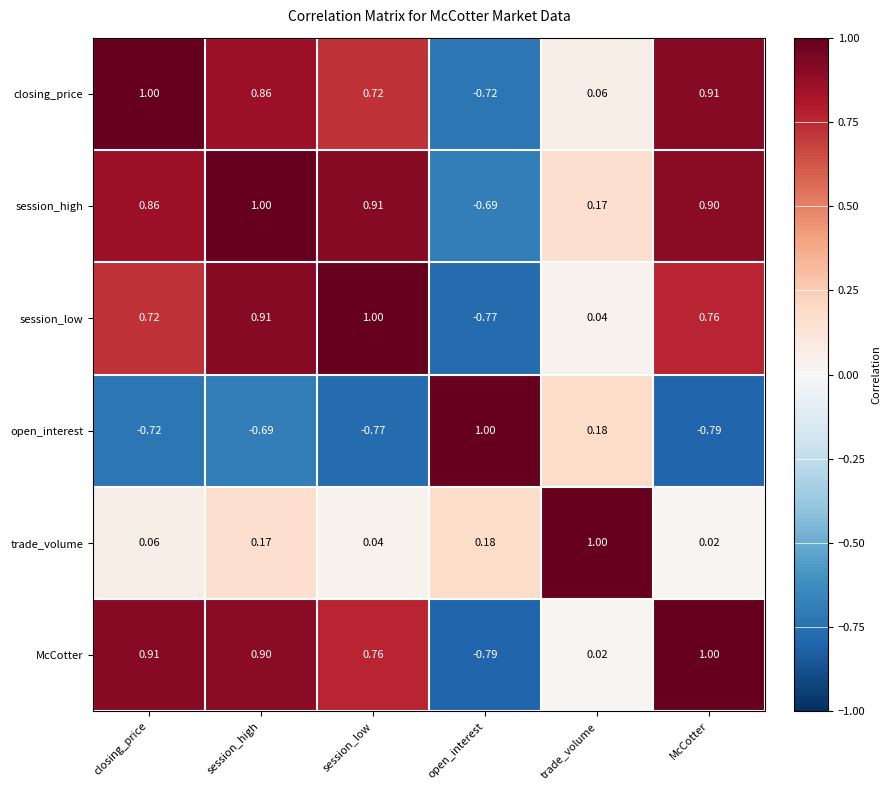

At which label does trade_volume reach its minimum?

McCotter